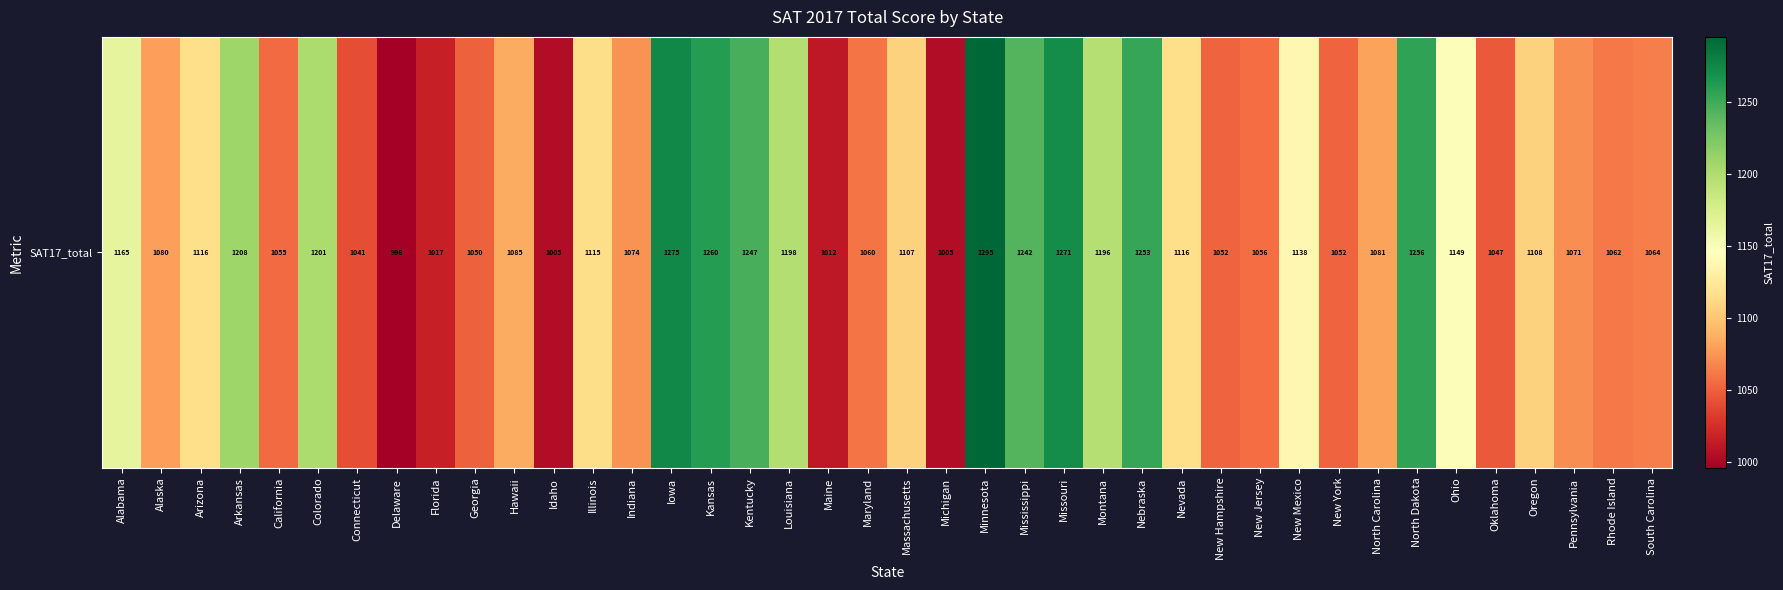

How many values exceed 1107?

19